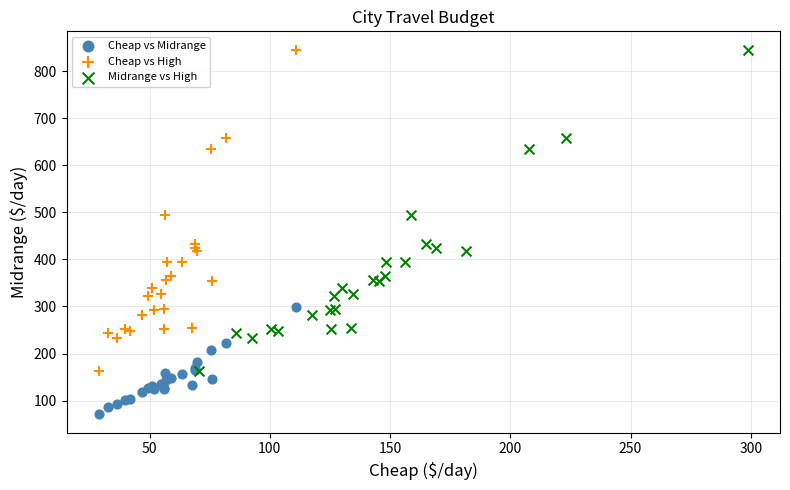

What are all the series names shown in the legend?

Cheap vs Midrange, Cheap vs High, Midrange vs High